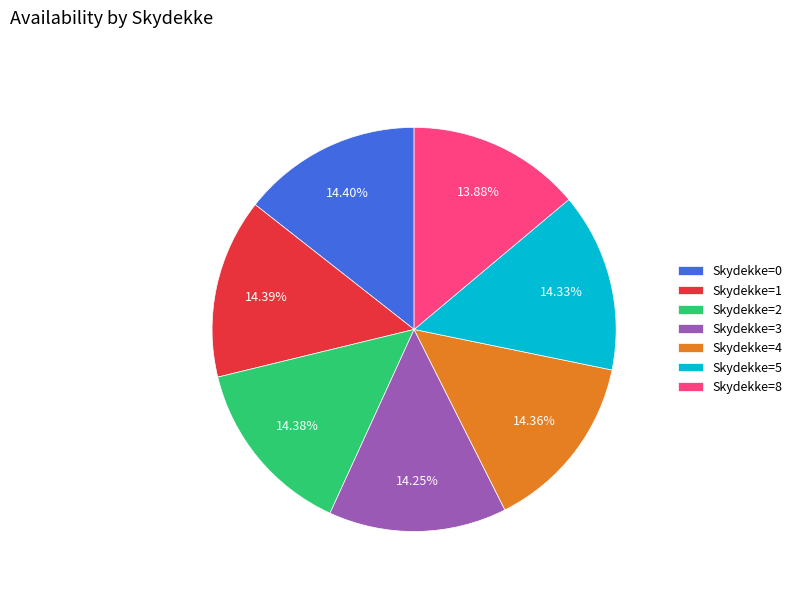

Combined, do Skydekke=3 and Skydekke=5 account for over 50%?

No